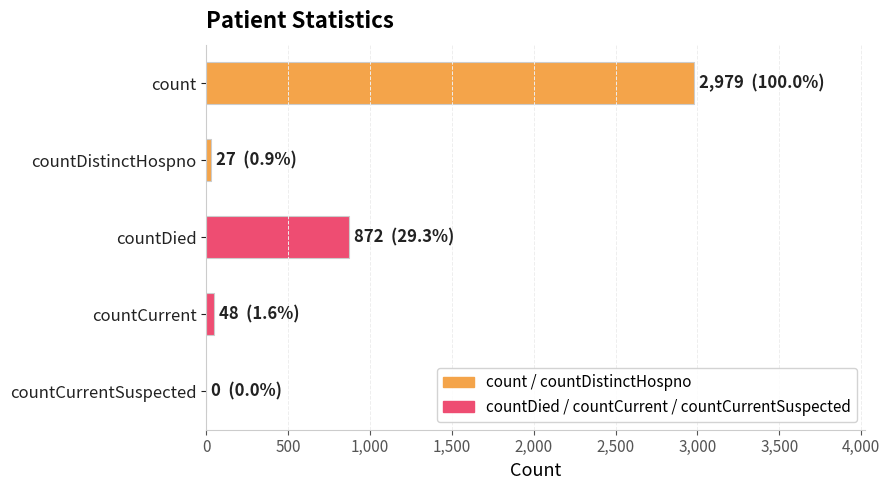

Reading top to bottom, extract all data points from this chart.

count=2979	countDistinctHospno=27	countDied=872	countCurrent=48	countCurrentSuspected=0